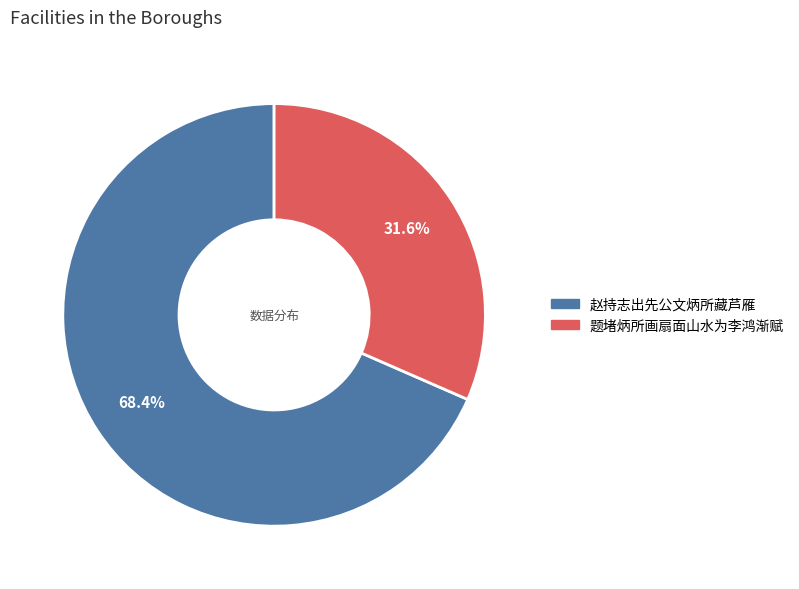

What is the smallest slice in the pie chart?

题堵炳所画扇面山水为李鸿渐赋